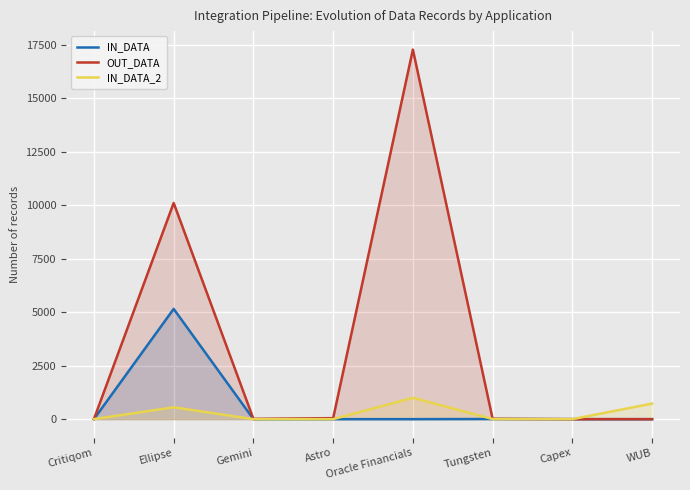

What is the sum of the IN_DATA_2 values at Tungsten and Gemini?

7